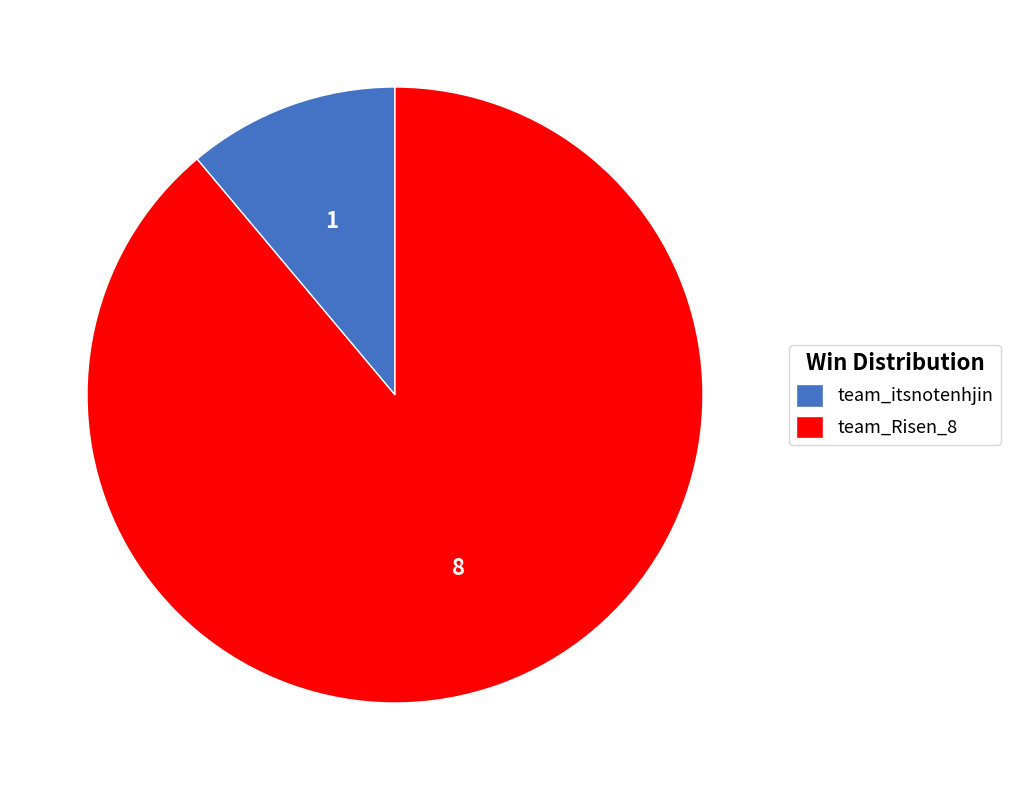

Count the number of slices in the pie.

2